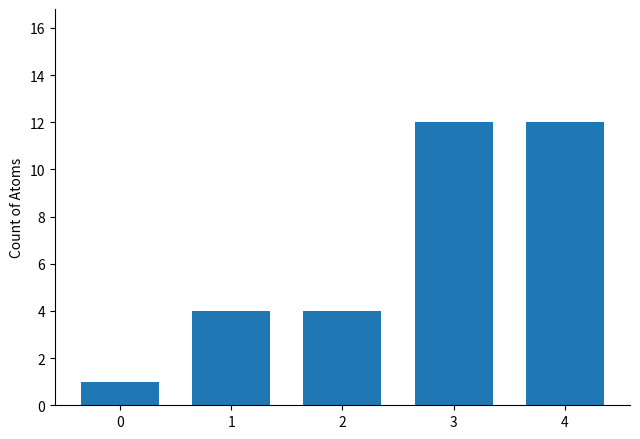

The chart shows a value of 4 at 2. True or false?

True